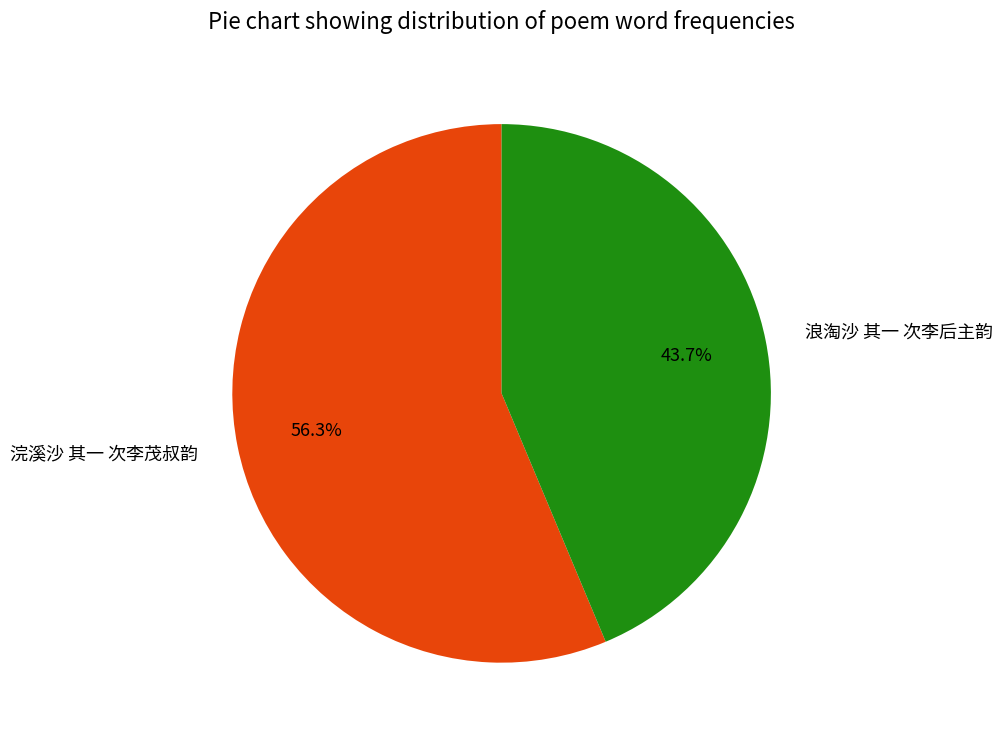

What is the ratio of the value at 浣溪沙 其一 次李茂叔韵 to the value at 浪淘沙 其一 次李后主韵?

1.3